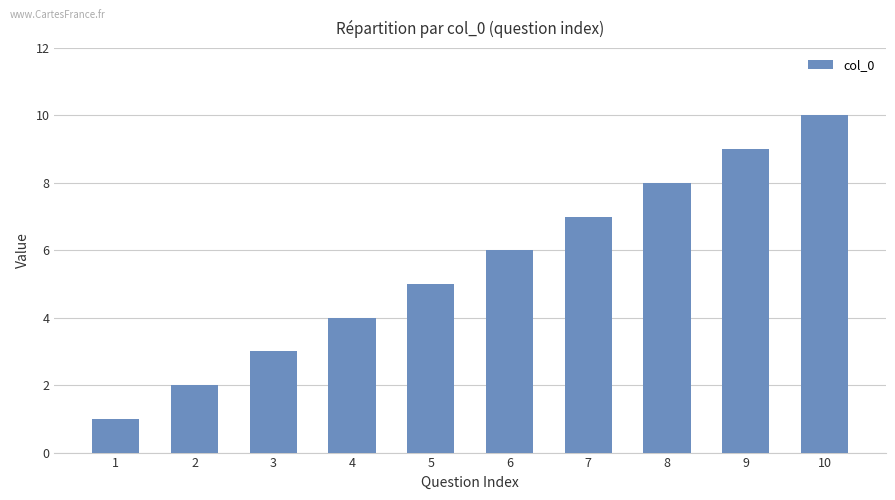

What is the value of the 6th bar from the left?

6